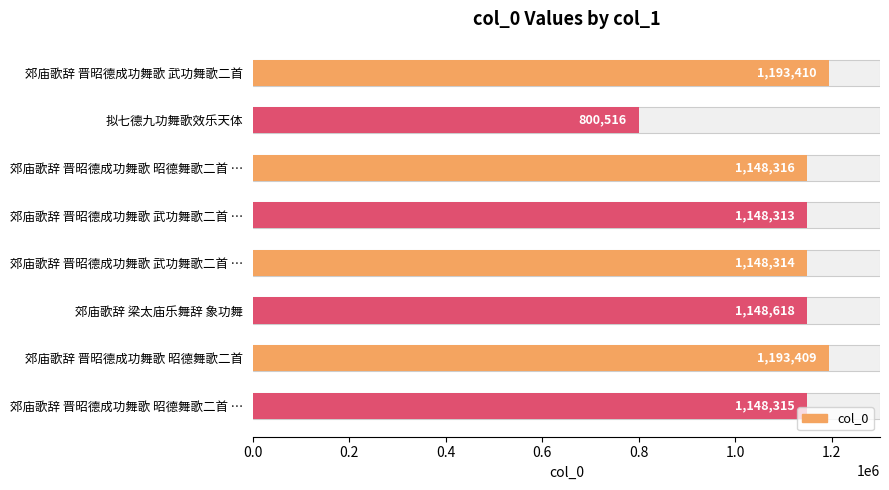

How many bars are there in total?

8